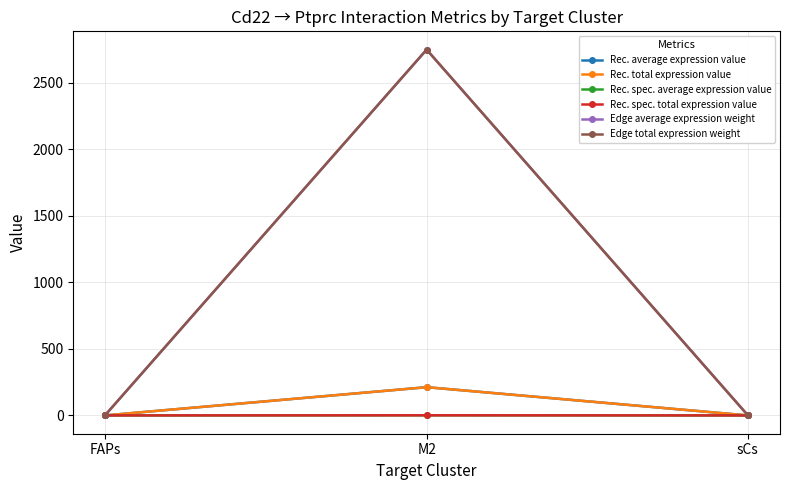

What is the label of the 3rd point from the left?

sCs